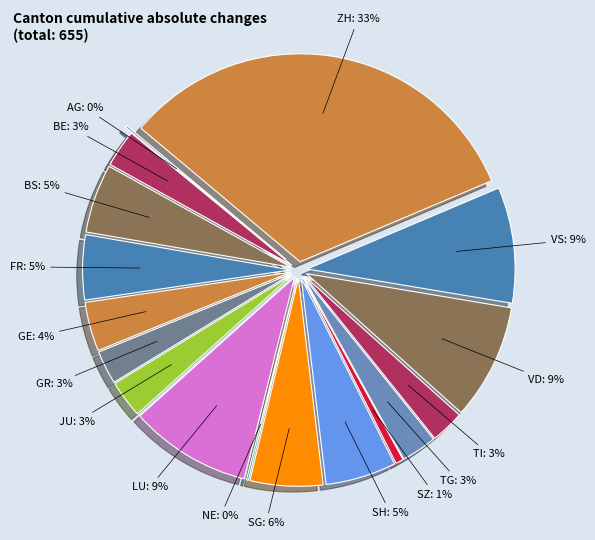

What portion of the pie excludes 30?

98.3%